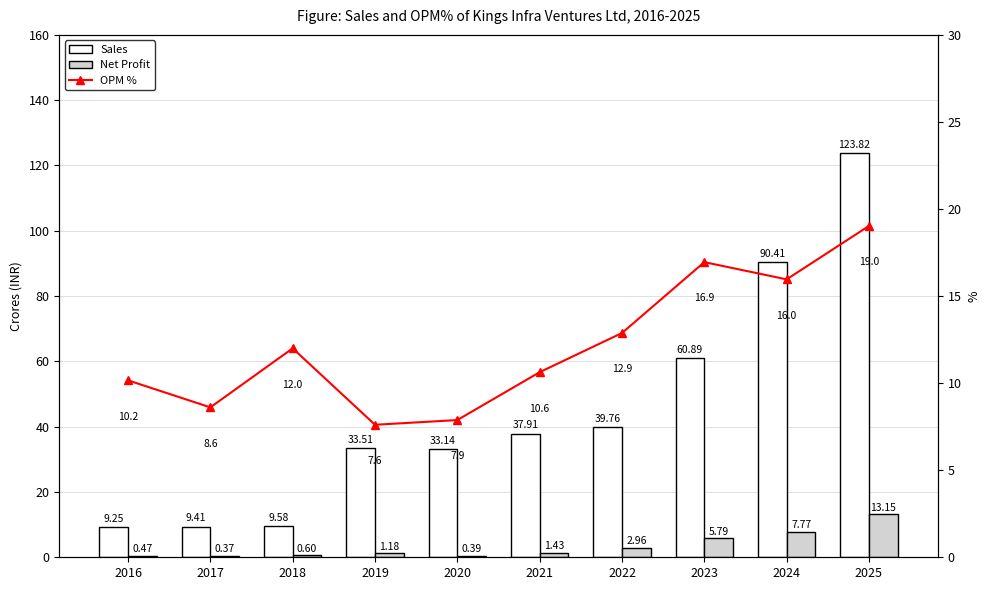

What is the difference between the maximum and second lowest values in the Net Profit series?

12.8